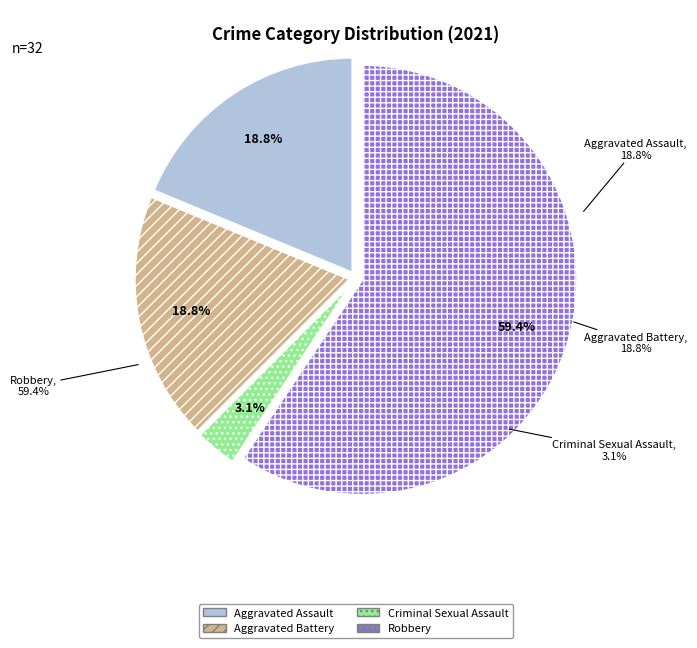

Between Criminal Sexual Assault and Aggravated Assault, which is larger?

Aggravated Assault